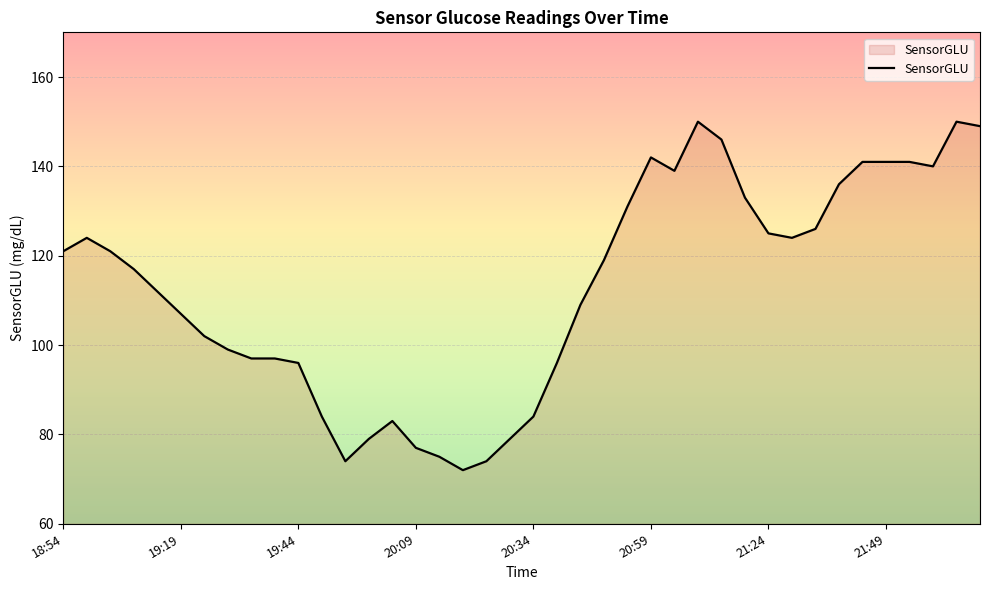

What is the minimum value shown in the chart?

72